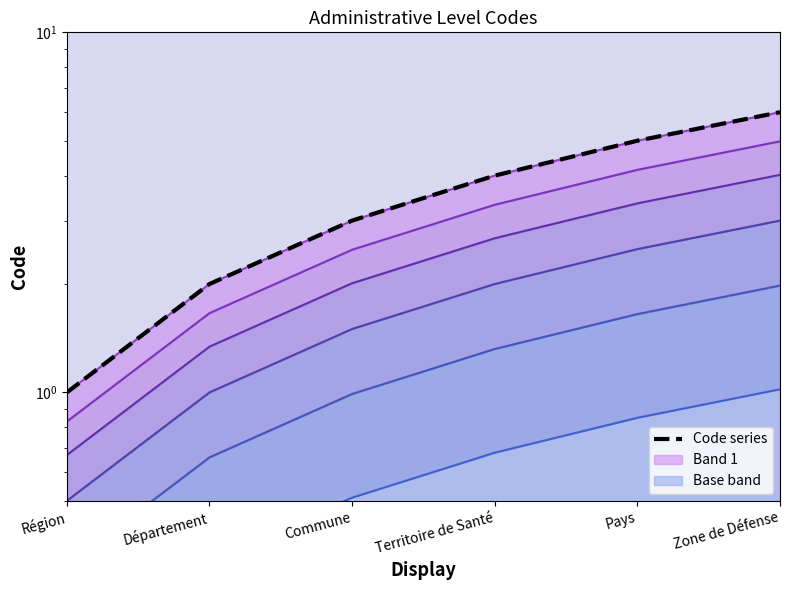

What is the difference between the maximum and minimum values?

5